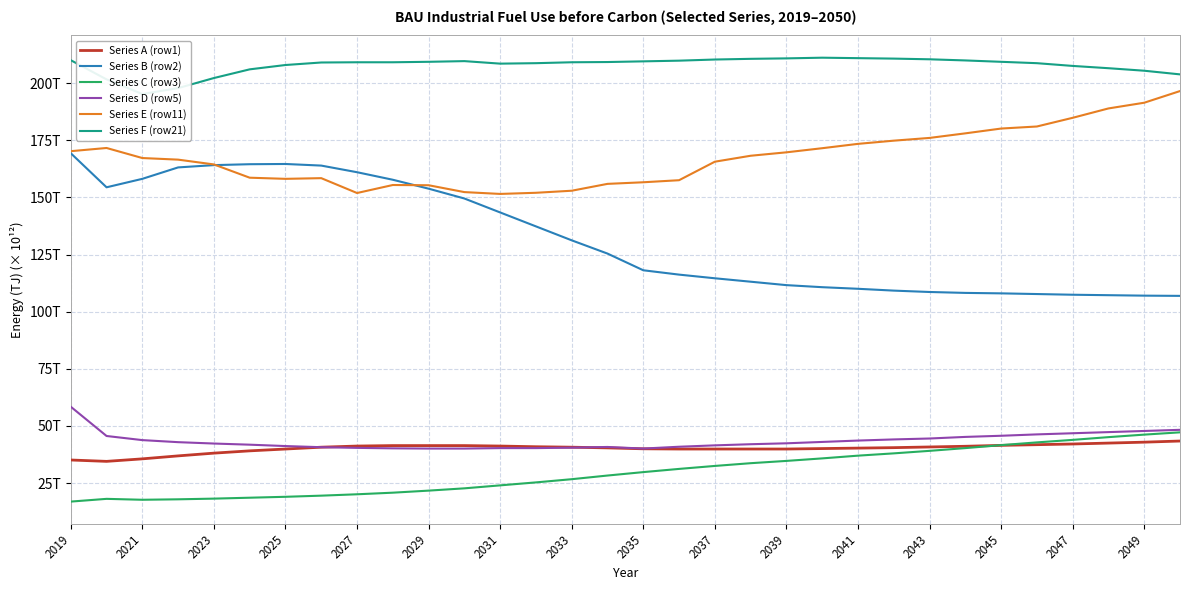

True or false: Series B (row2) and Series D (row5) cross at least once.

False